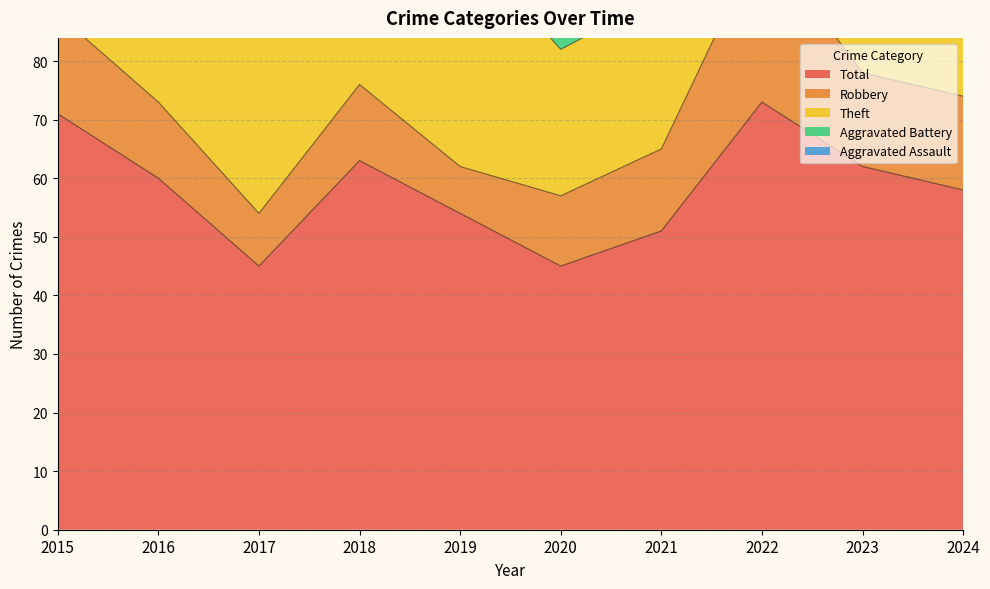

Where is the first local minimum for Theft?

2017